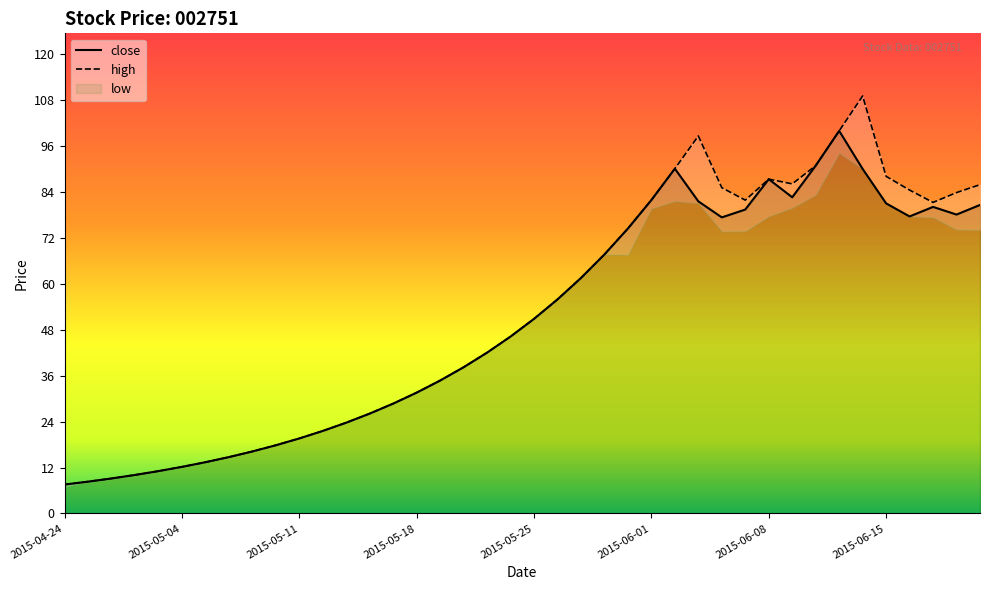

What position from the left is 2015-06-11?

34